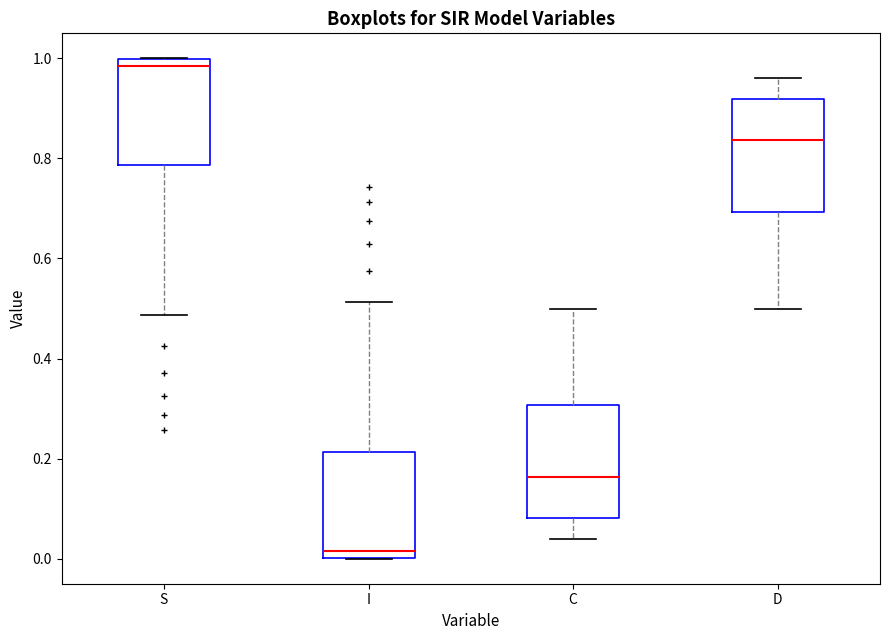

Where is the lower edge of the box for D on the y-axis? The values are not printed on the chart, so give them approximately, as read against the axis.

0.70